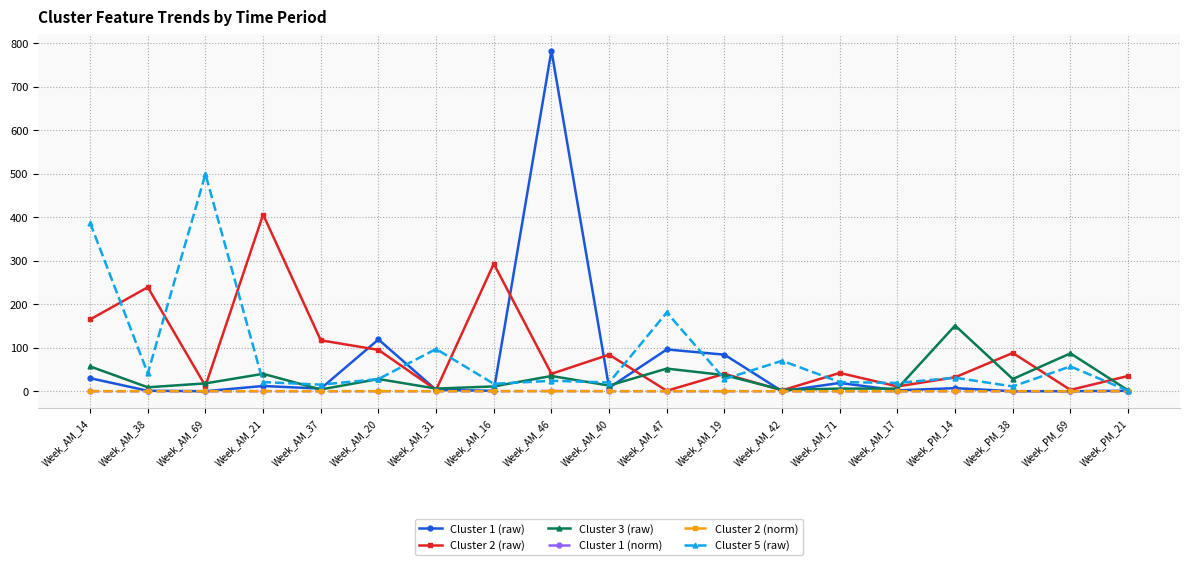

At which label does Cluster 5 (raw) reach its minimum?

Week_PM_21